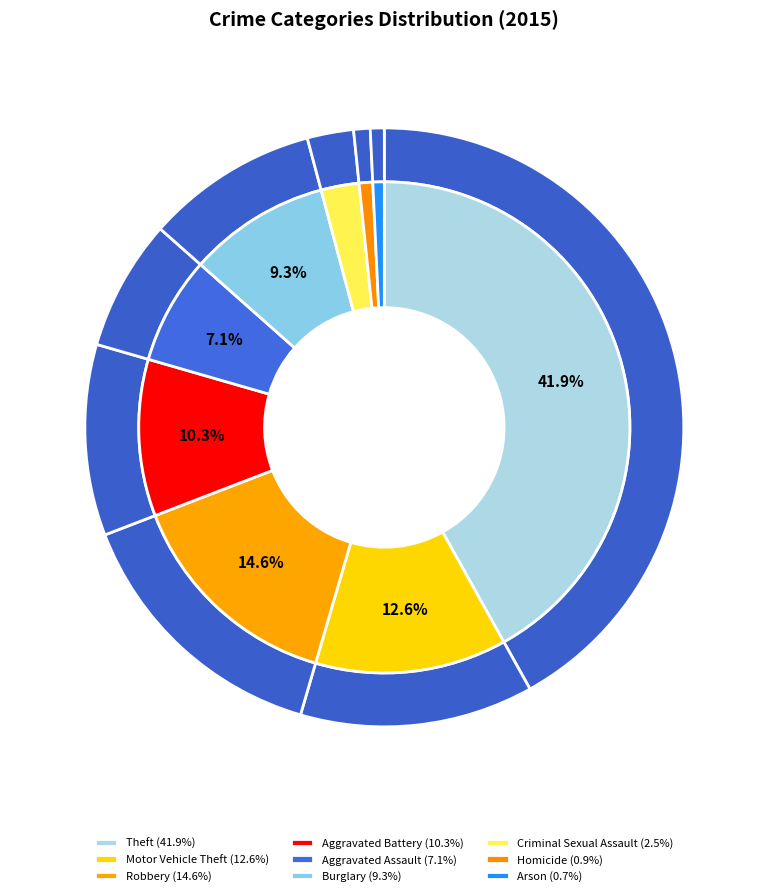

To the nearest percent, what is the difference between the largest and smallest slice percentages?

41%